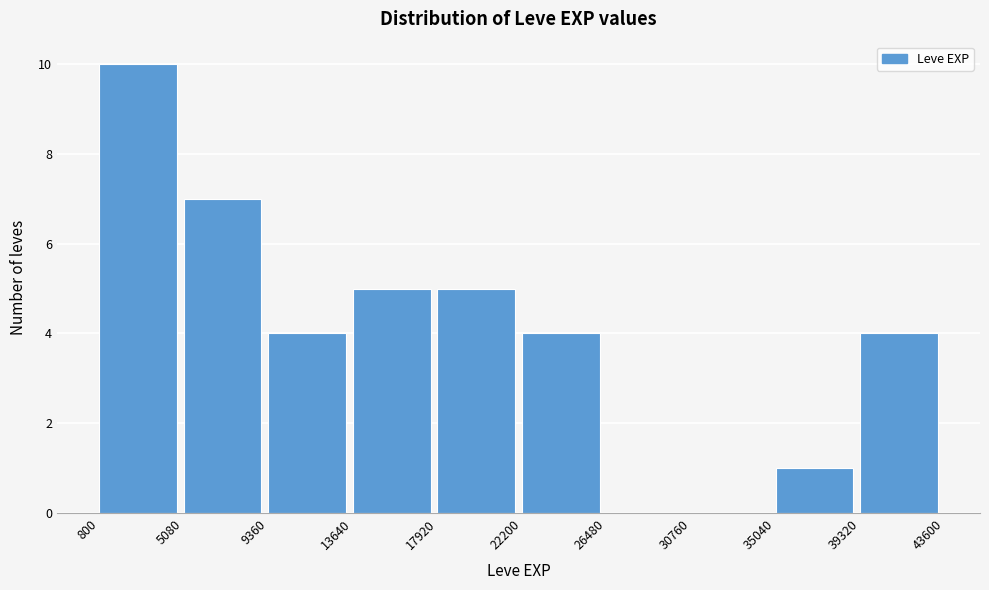

Reading left to right, transcribe this chart: for each bar, give the range it covers on the x-axis and its height. The values are not printed on the chart, so give them approximately, as read against the axis.

800 to 5080: 10
5080 to 9360: 7
9360 to 13640: 4
13640 to 17920: 5
17920 to 22200: 5
22200 to 26480: 4
26480 to 30760: 0
30760 to 35040: 0
35040 to 39320: 1
39320 to 43600: 4